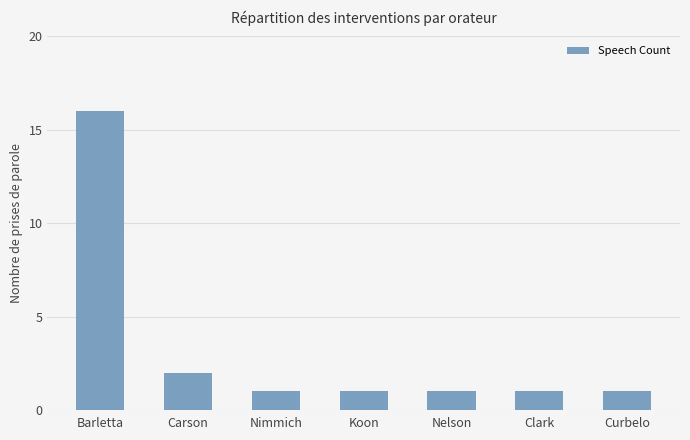

Which label corresponds to the largest value in the chart?

Barletta